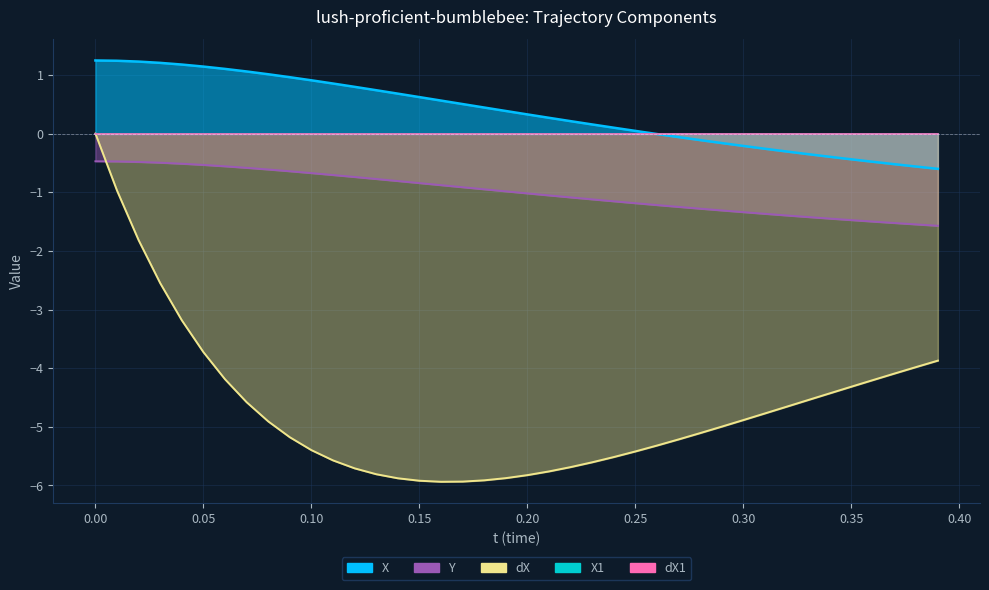

What is the smallest value displayed?

-5.9